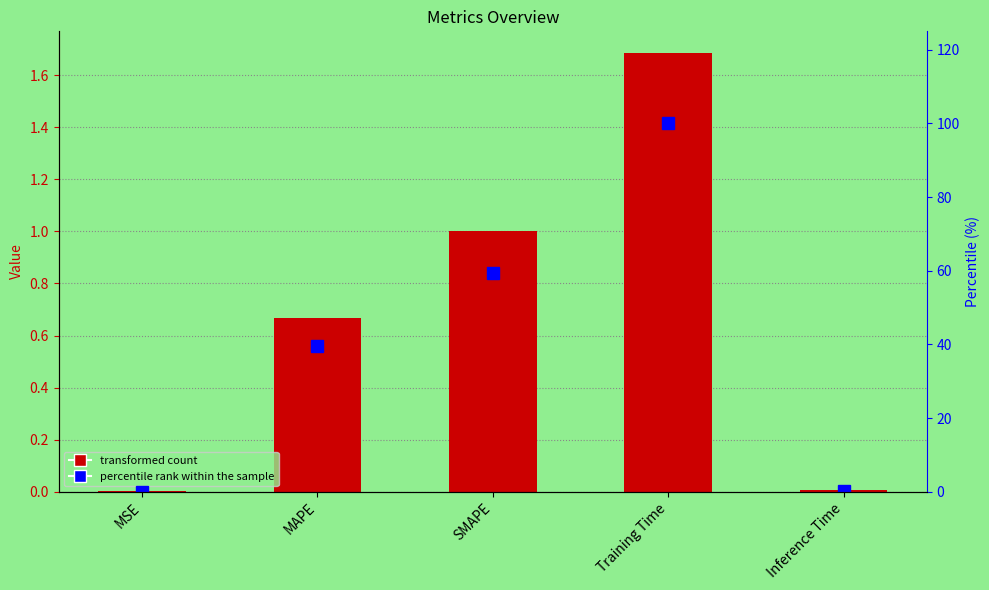

How many values in the percentile rank within the sample series exceed 39?

3